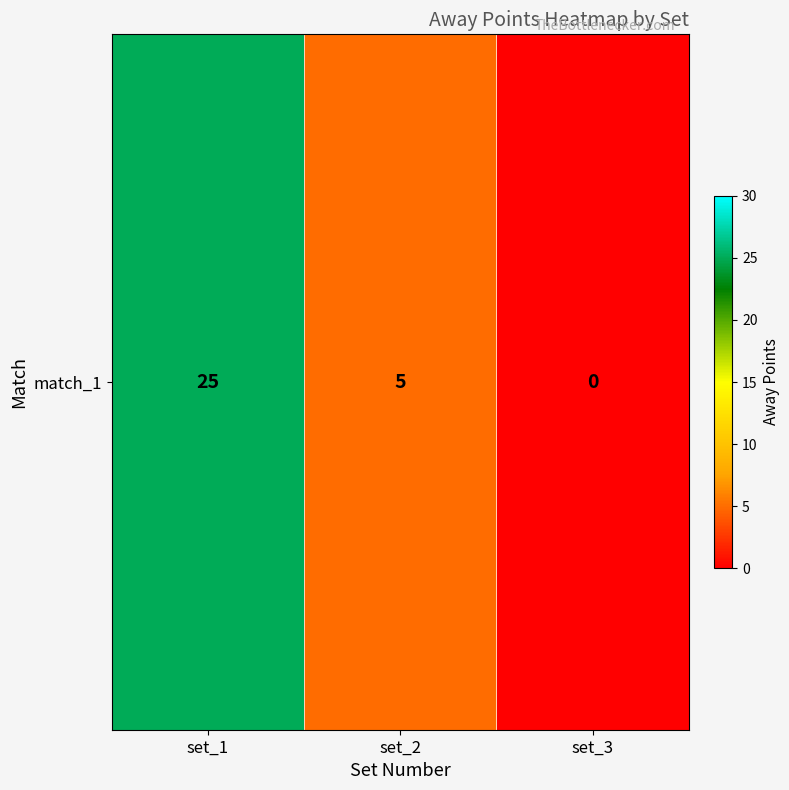

What is the sum of the values at set_1 and set_3?

25